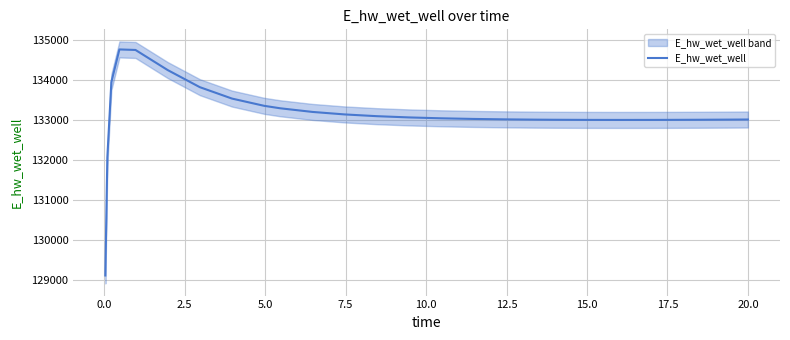

What is the minimum value shown in the chart?

129124.4